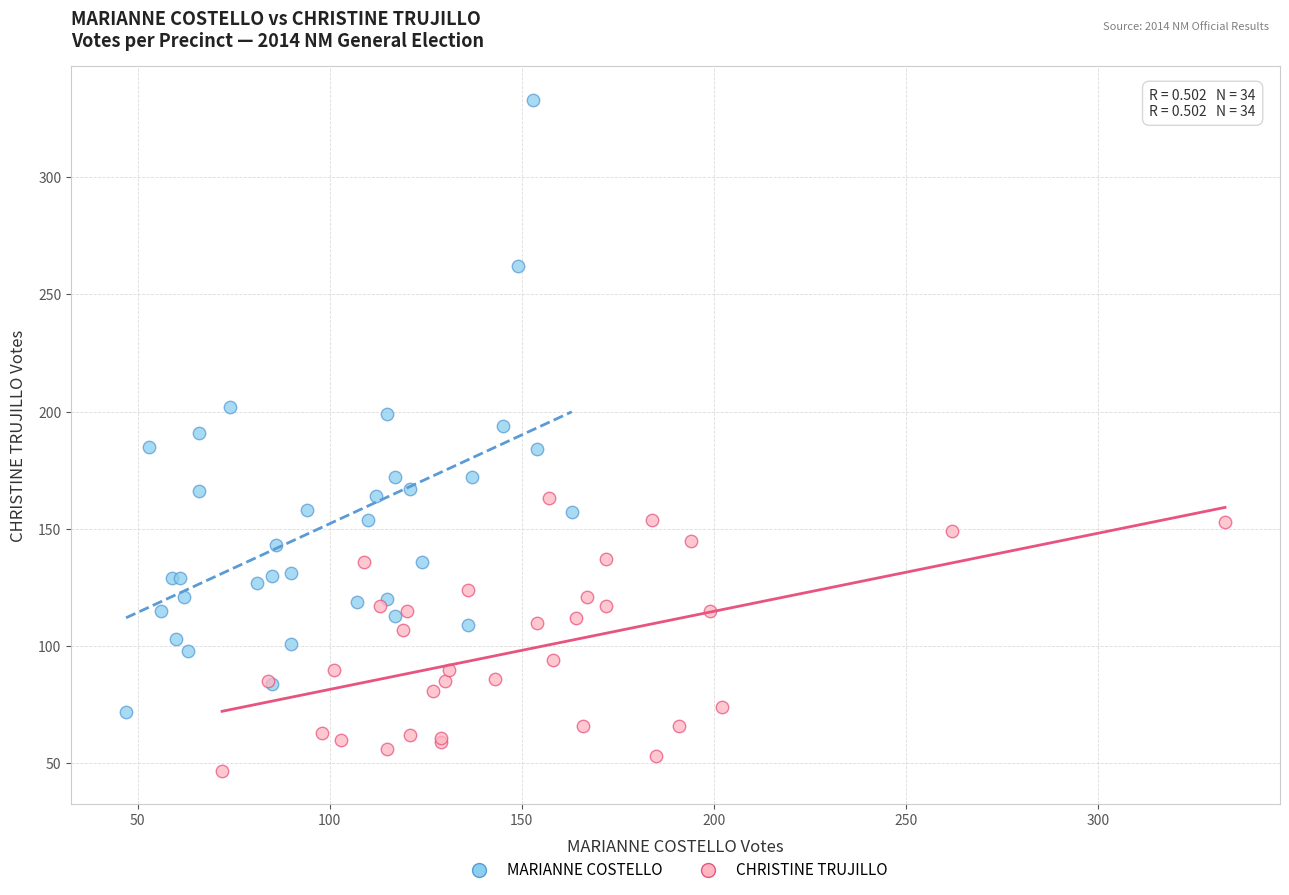

Which series has the widest spread of Y values?

MARIANNE COSTELLO